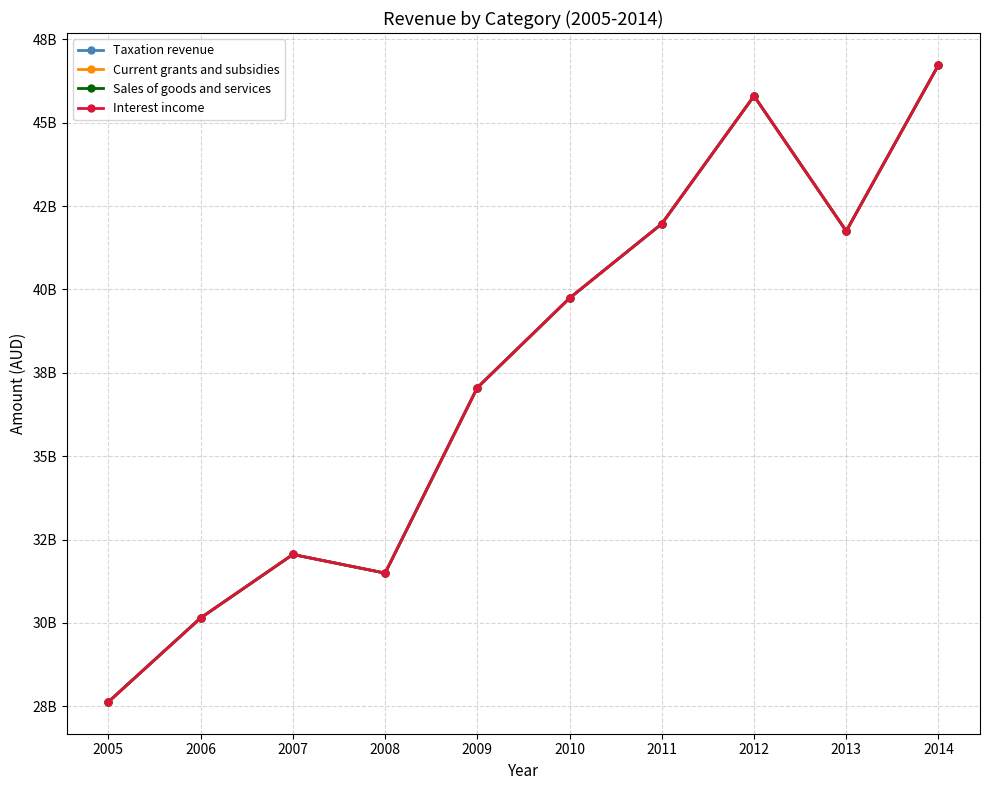

Does the chart have visible grid lines?

Yes